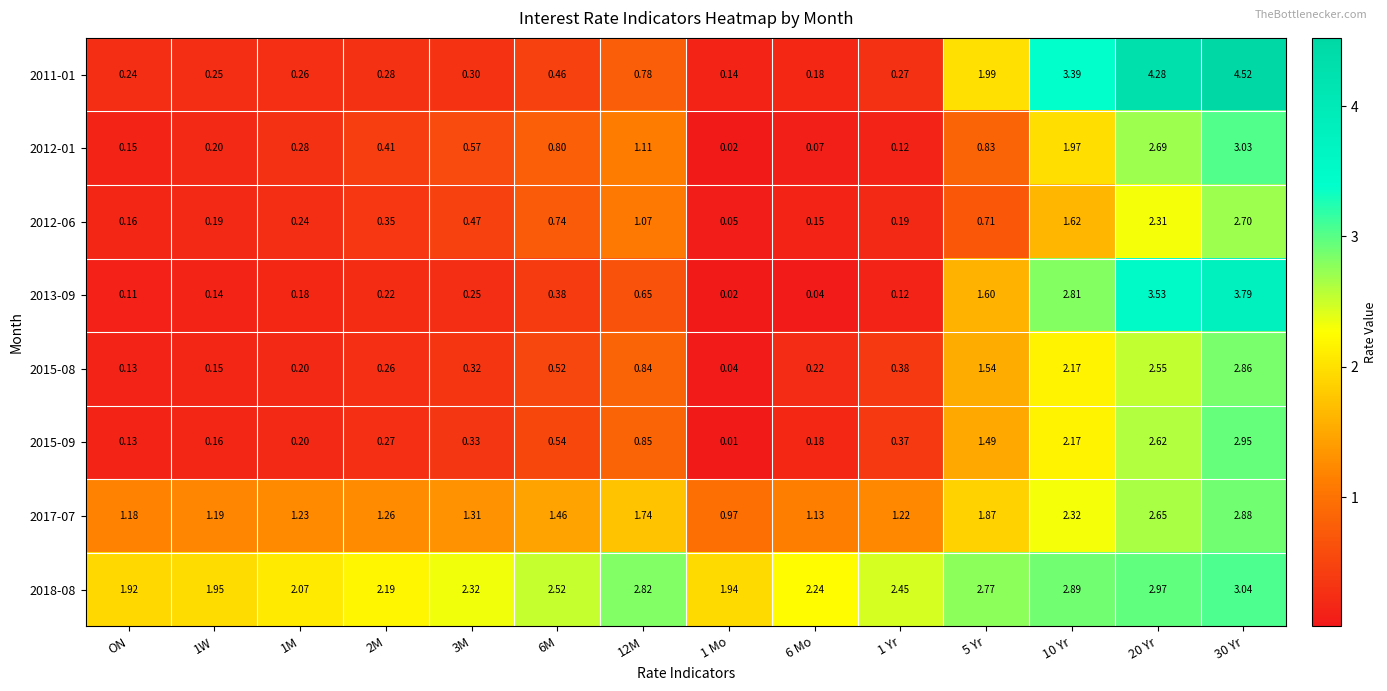

Is the value of 2011-01 at 6 Mo greater than the value of 2012-01 at 1 Yr?

Yes